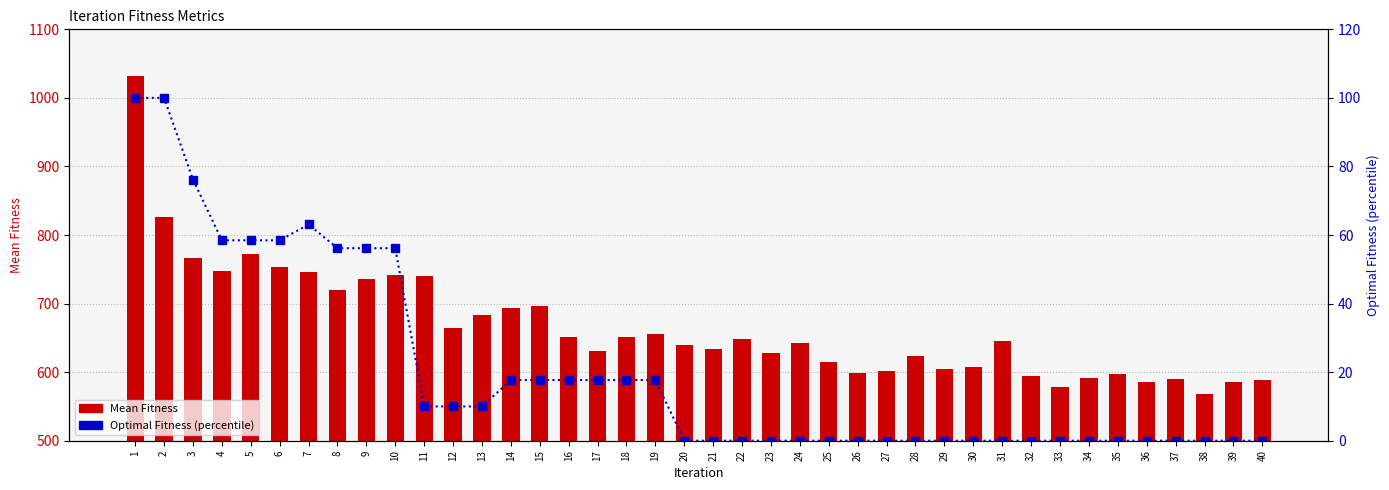

What is the value of the Mean Fitness bar at the 18th from the left?

651.0